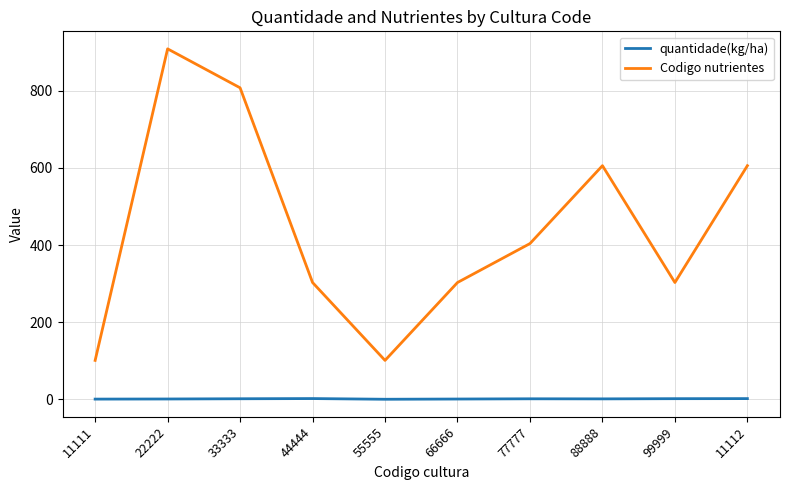

Does the chart have visible grid lines?

Yes